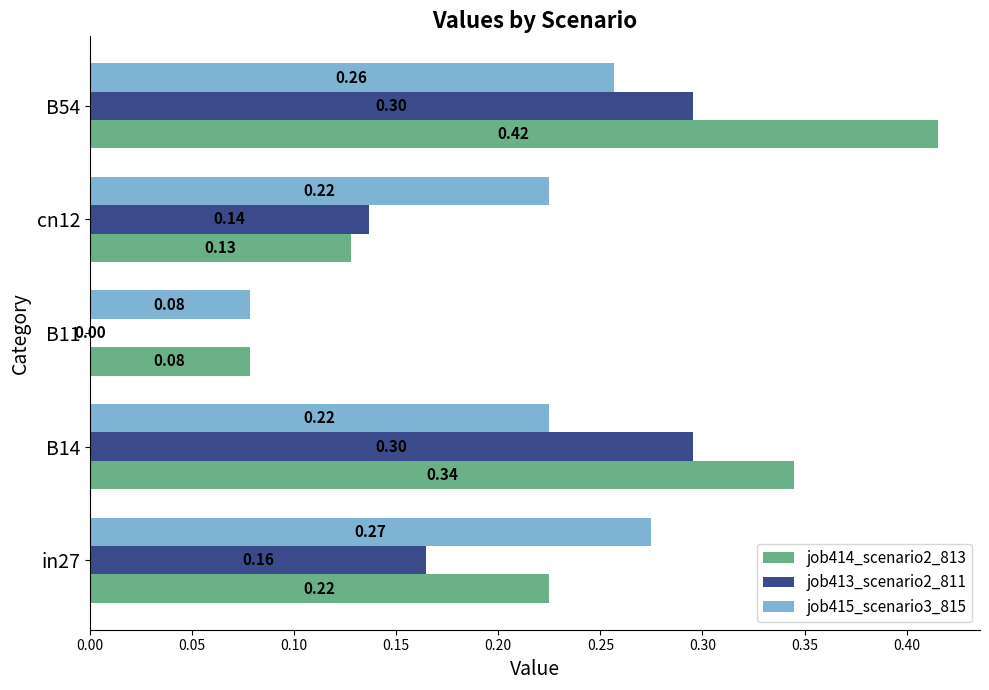

Which series changed the most between B11 and B54?

job414_scenario2_813